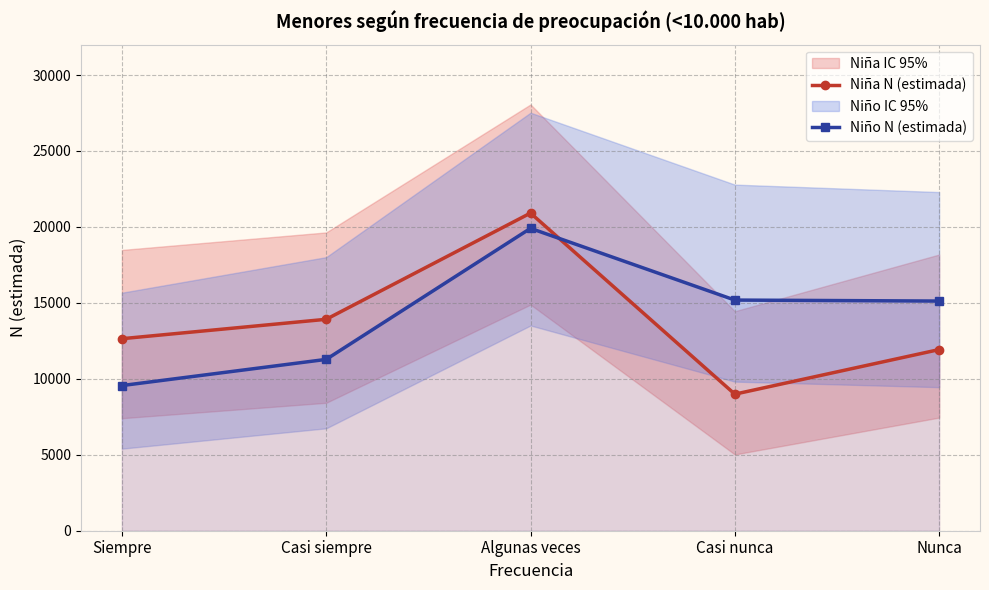

At which label is Niña N (estimada) closest to 14951?

Casi siempre